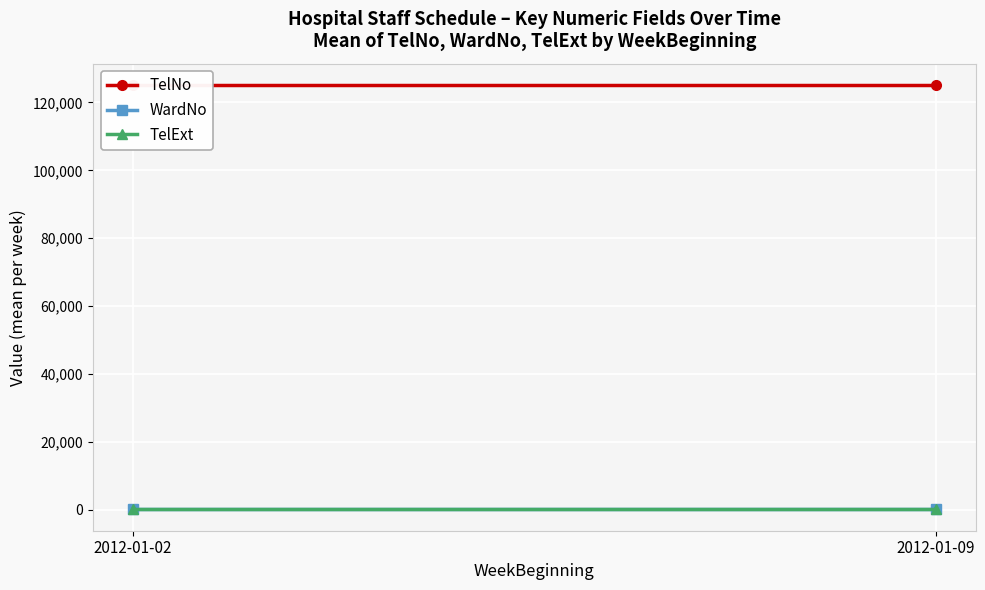

Reading left to right, list all the values displayed in this chart.

TelNo: 2012-01-02=125180.5	2012-01-09=125180.5
WardNo: 2012-01-02=13.3	2012-01-09=13.3
TelExt: 2012-01-02=123.3	2012-01-09=123.3